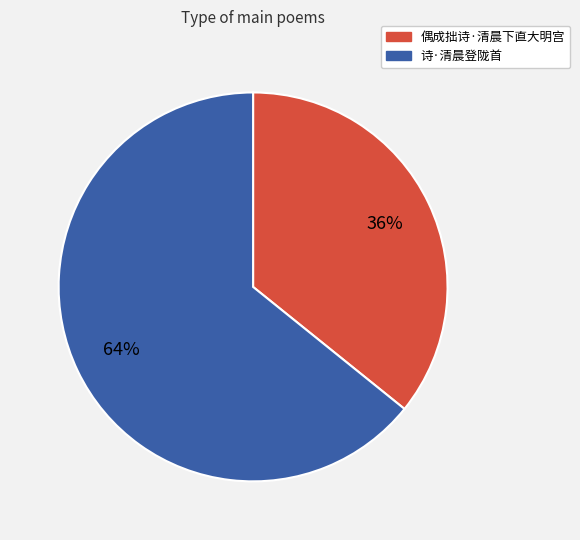

To the nearest percent, what portion does 诗·清晨登陇首 represent?

64%